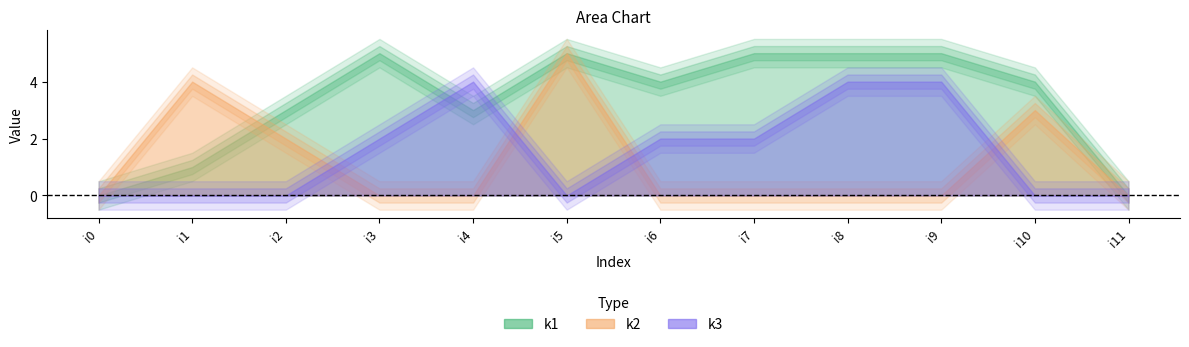

How many values in k2 are above zero?

4